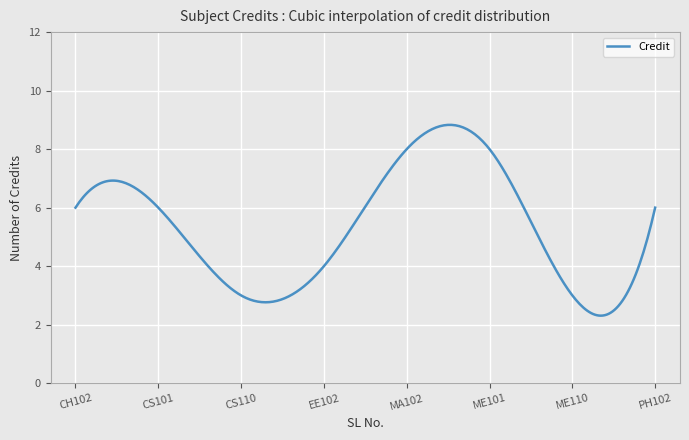

What is the average value?

5.3